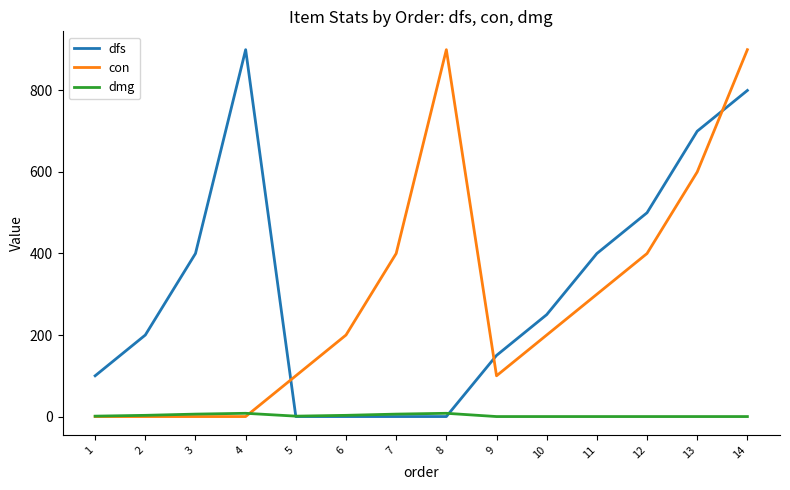

What is the sum of the dfs values at 10 and 6?

250